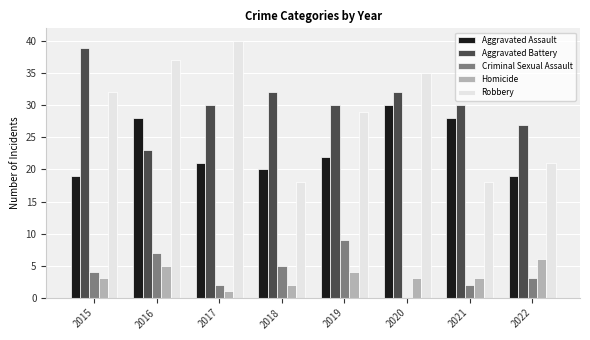

How many series are shown in this chart?

5